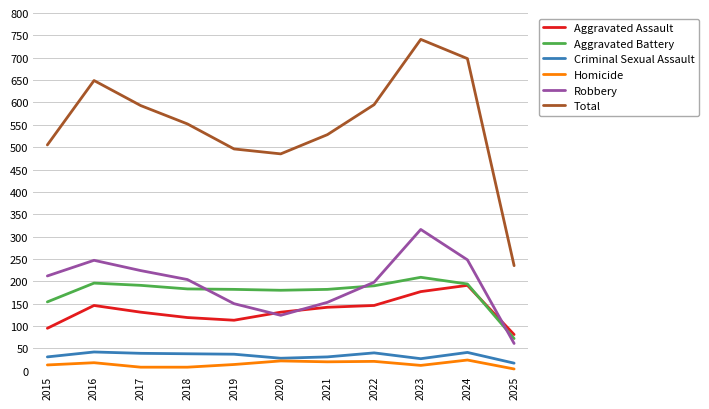

True or false: Total and Robbery cross at least once.

False